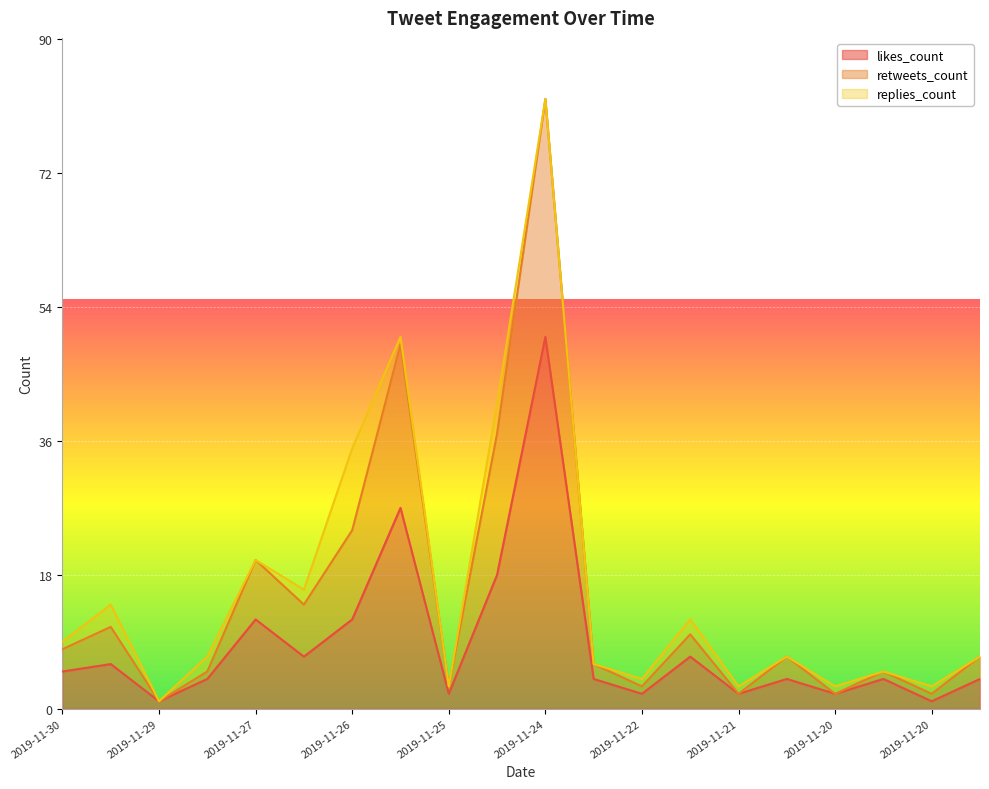

At how many categories does at least one series exceed 51?

1